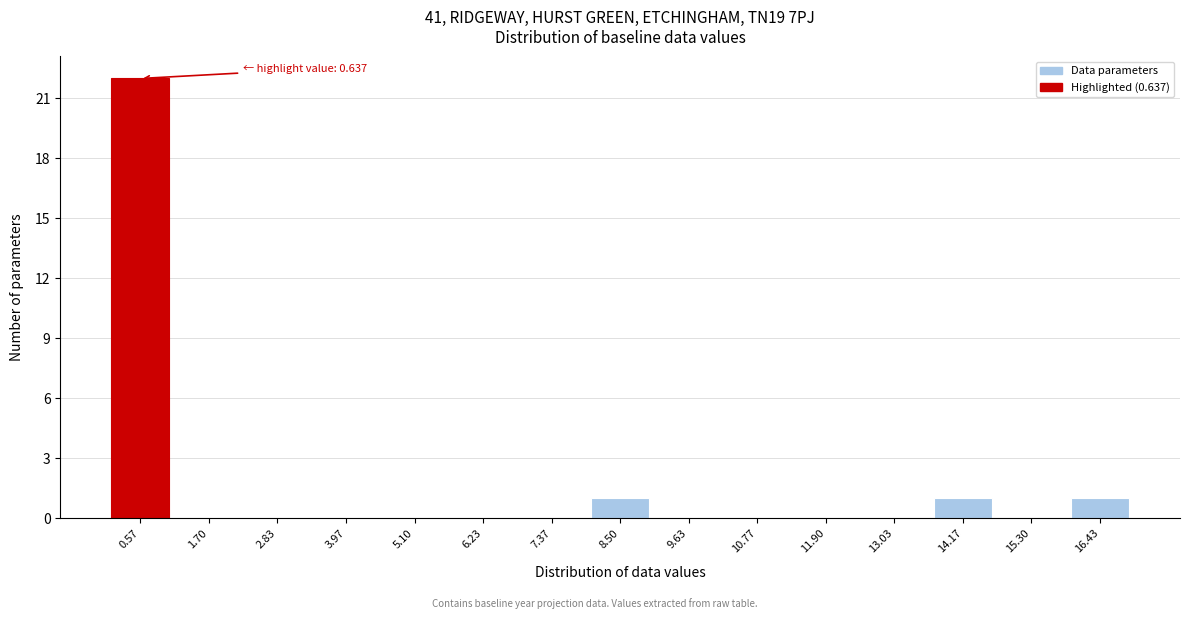

Reading left to right, list all the values displayed in this chart.

0.57=22	1.70=0	2.83=0	3.97=0	5.10=0	6.23=0	7.37=0	8.50=1	9.63=0	10.77=0	11.90=0	13.03=0	14.17=1	15.30=0	16.43=1